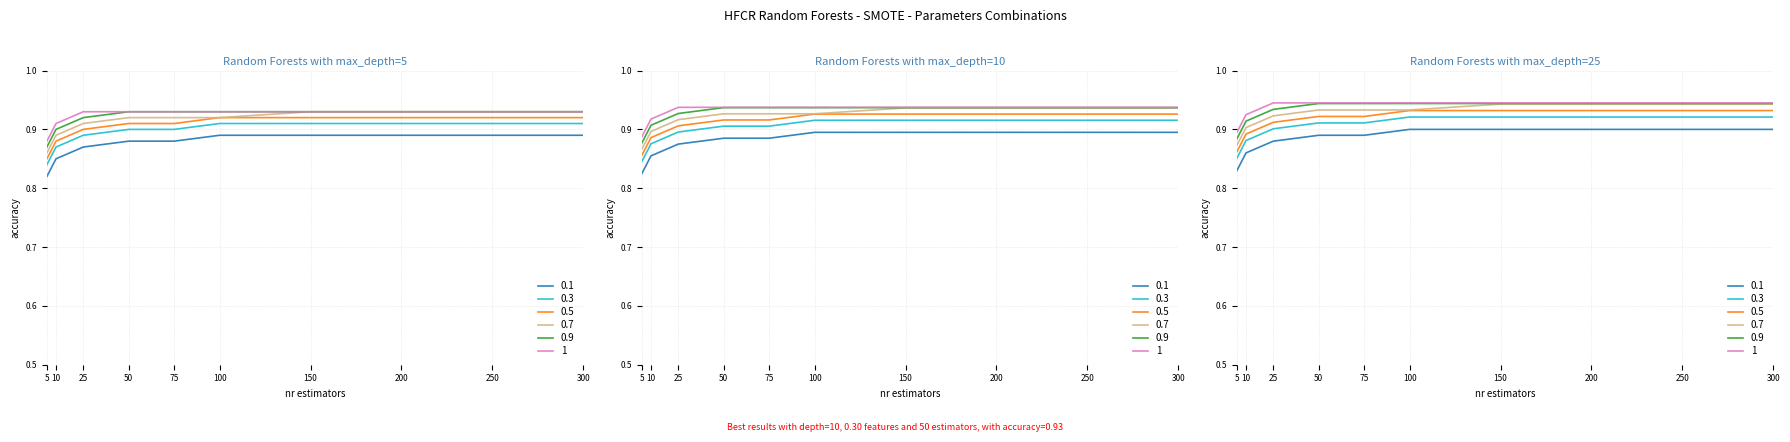

How many lines are shown in the chart?

6